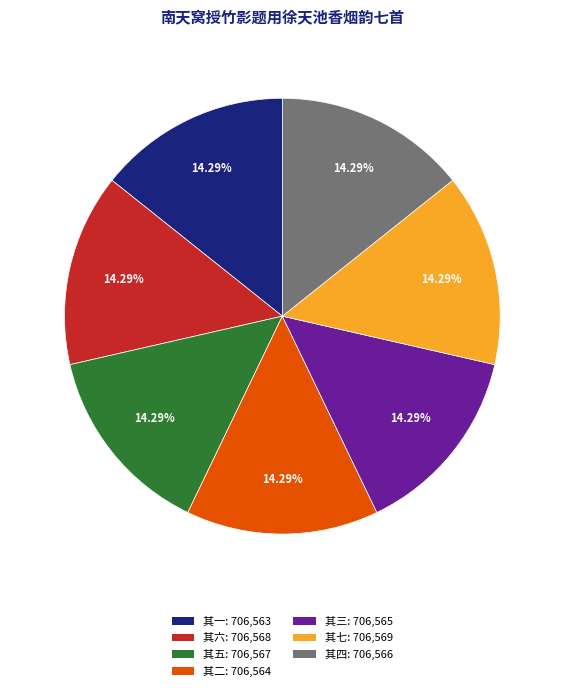

Does any single category account for the majority?

No